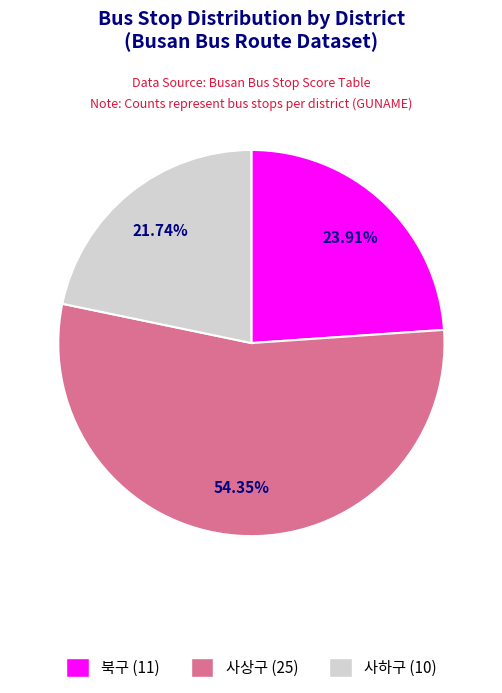

Do 북구 and 사하구 together represent more than half of the pie?

No